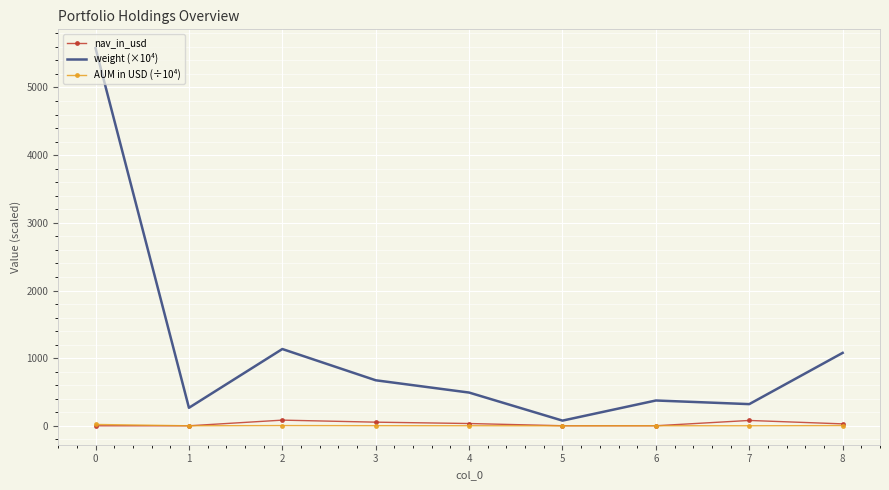

True or false: weight (×10⁴) has a value of 9738.1 at 0.

False